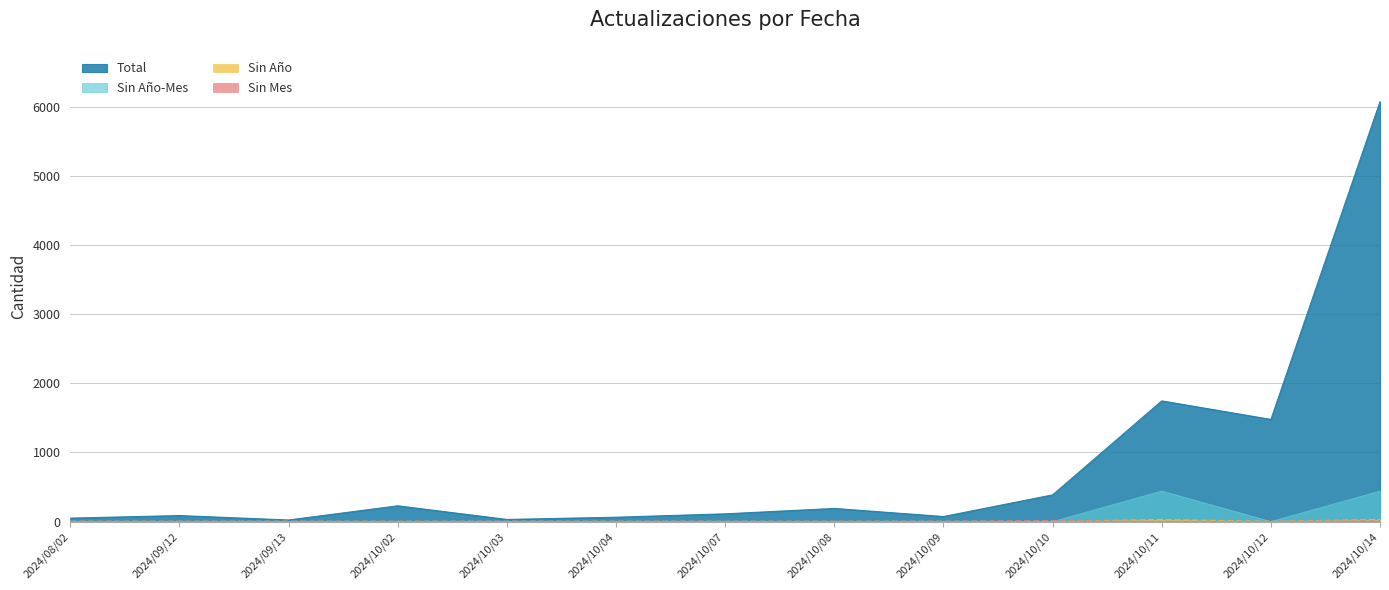

How many times do Sin Año and Sin Mes cross each other?

1